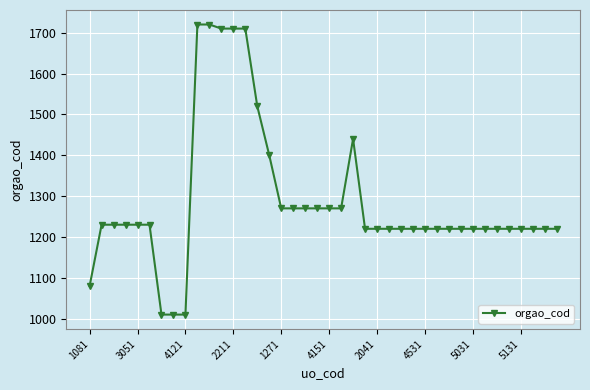

Count the number of data series in this chart.

1